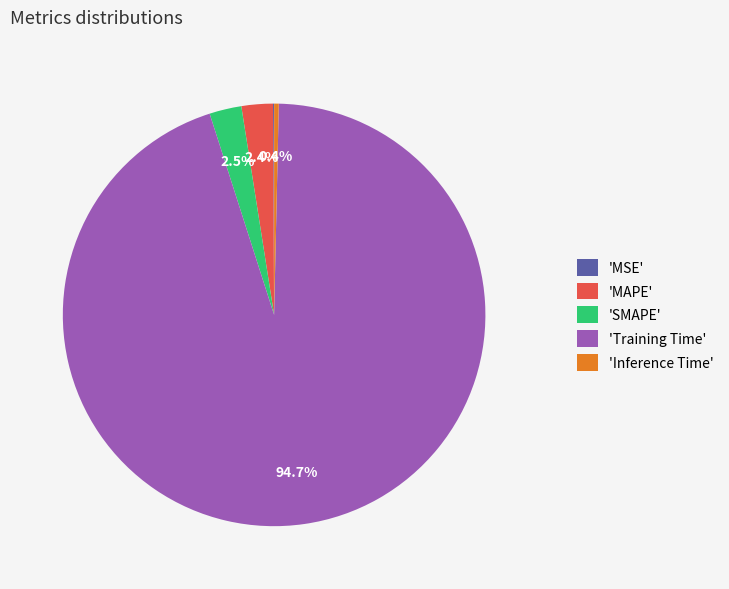

Is 'Training Time' the majority of the pie?

Yes